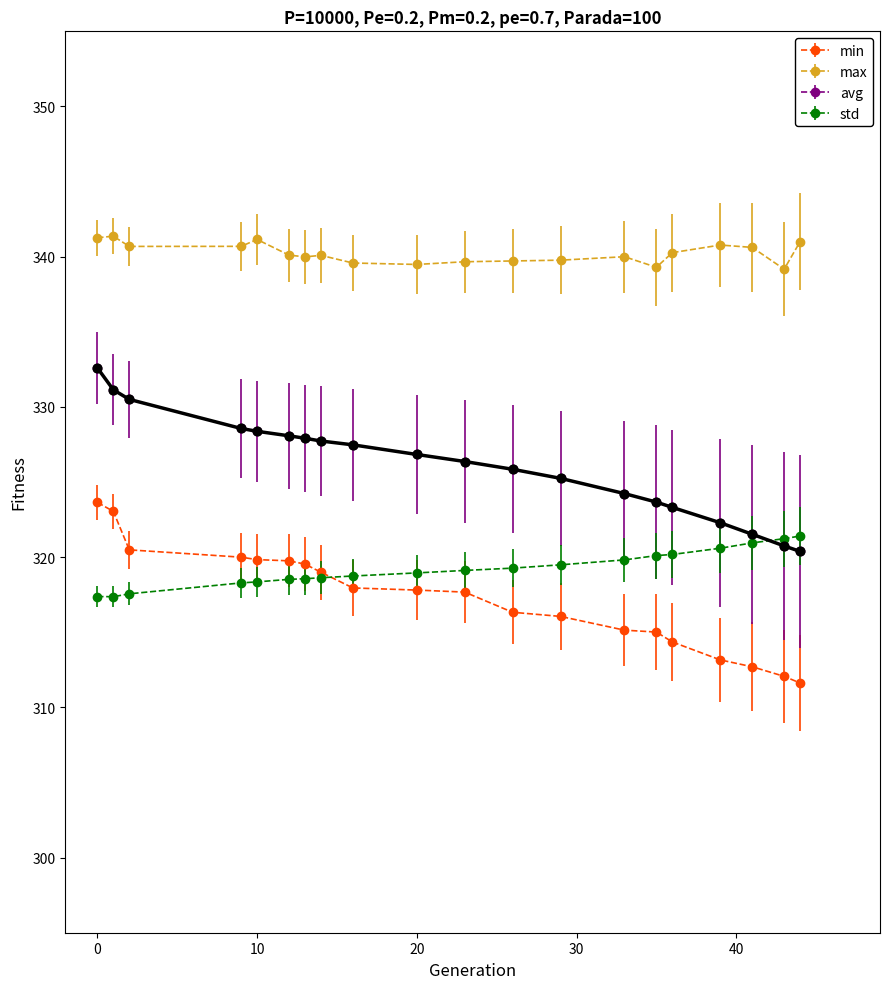

Which series has the largest total across all categories?

max